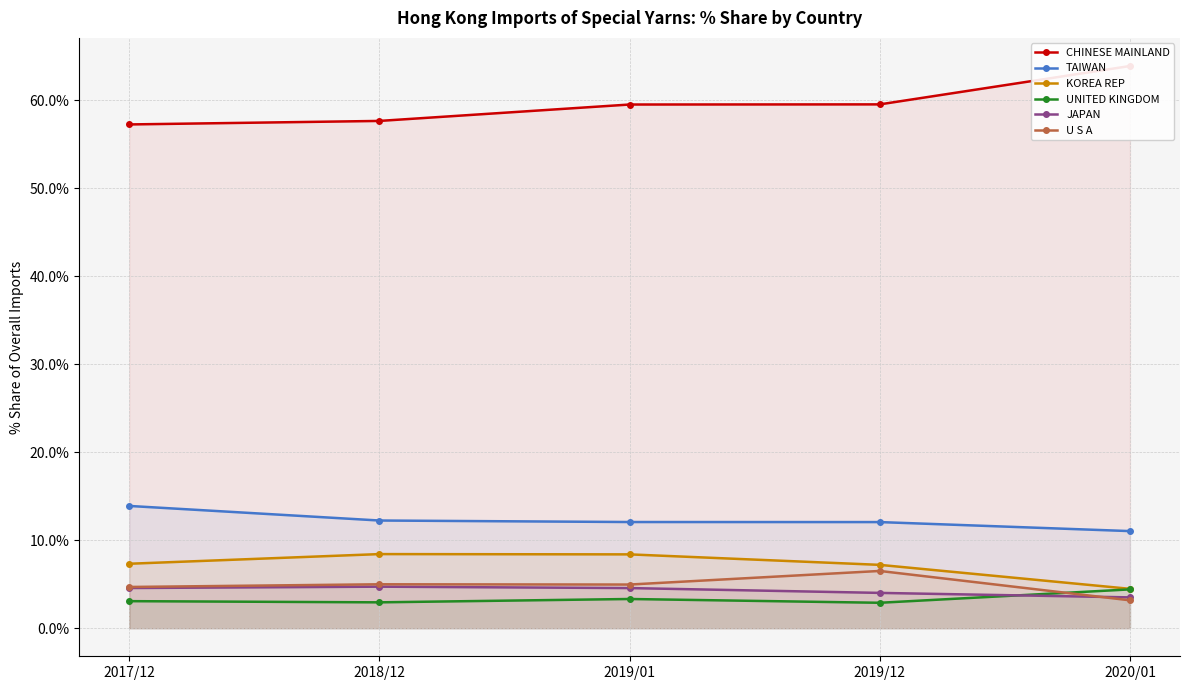

Does the chart display data point markers on the line(s)?

Yes